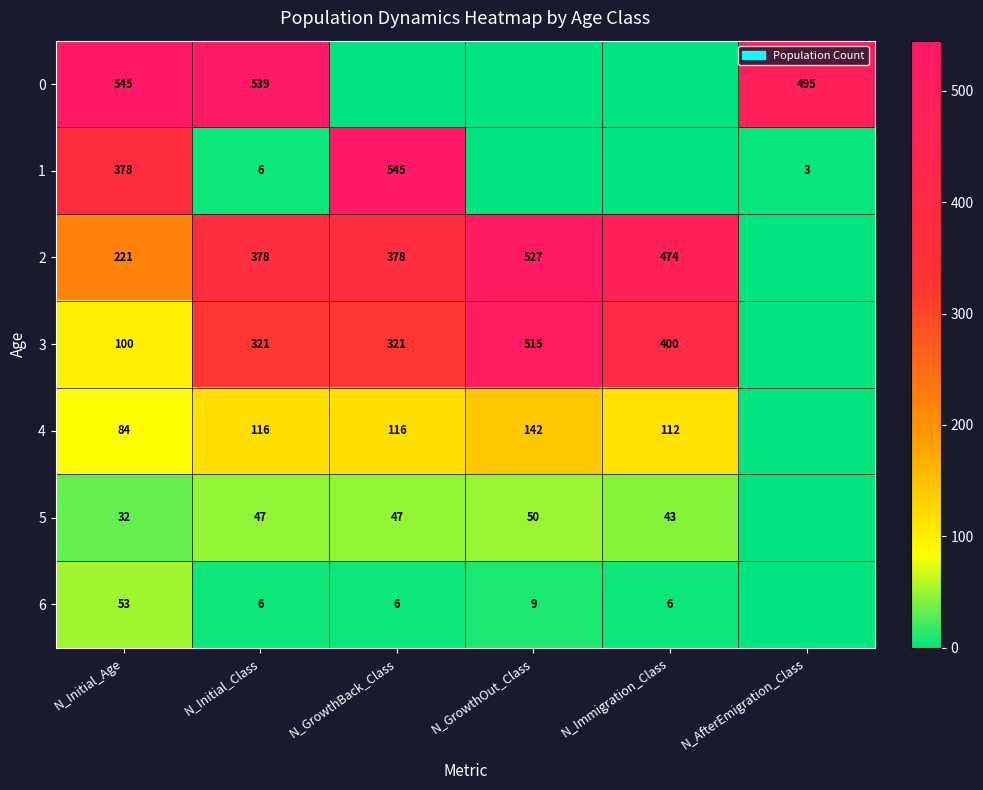

What is the sum of the 5 values at N_Initial_Class and N_Immigration_Class?

90